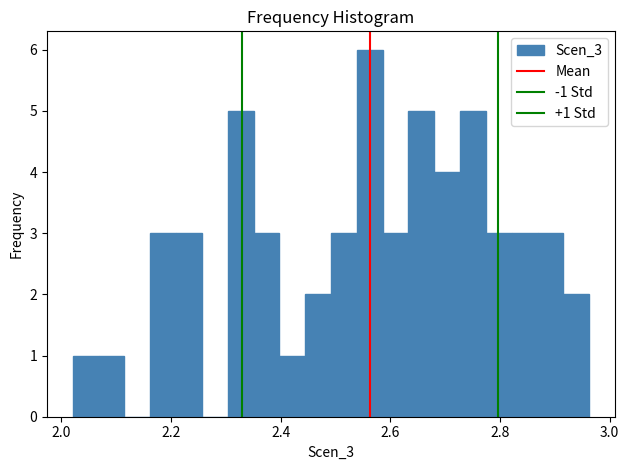

Around what value on the x-axis is the tallest bar? Give the approximate position of its centre, as read against the axis.

2.56